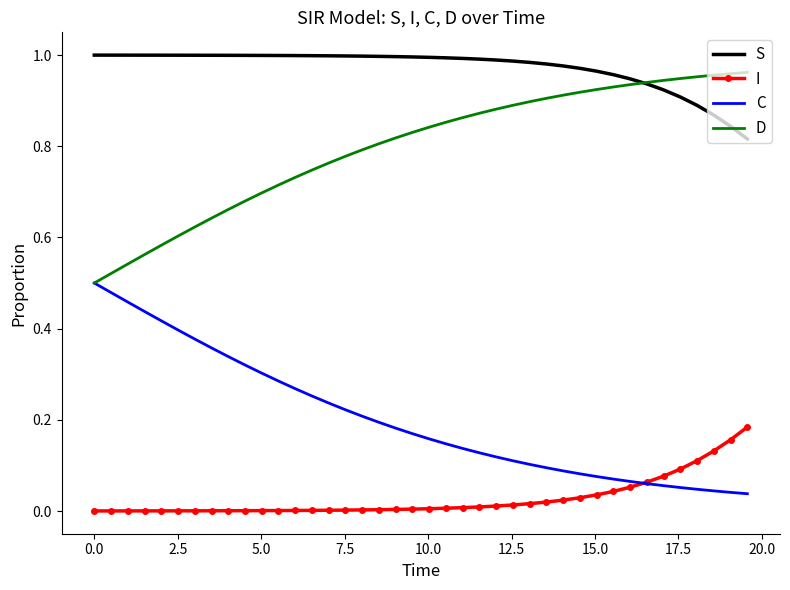

True or false: S and I cross at least once.

False